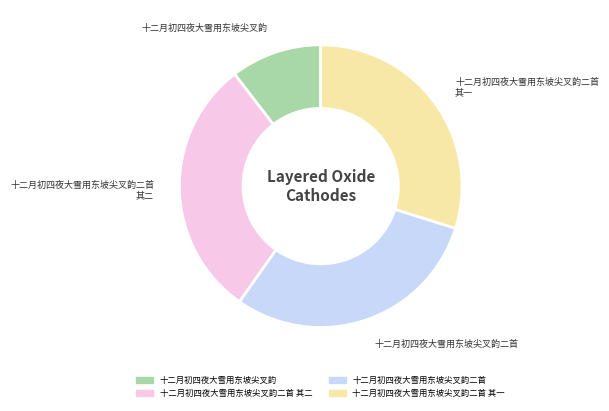

Does 十二月初四夜大雪用东坡尖叉韵 account for over 50% of the chart?

No